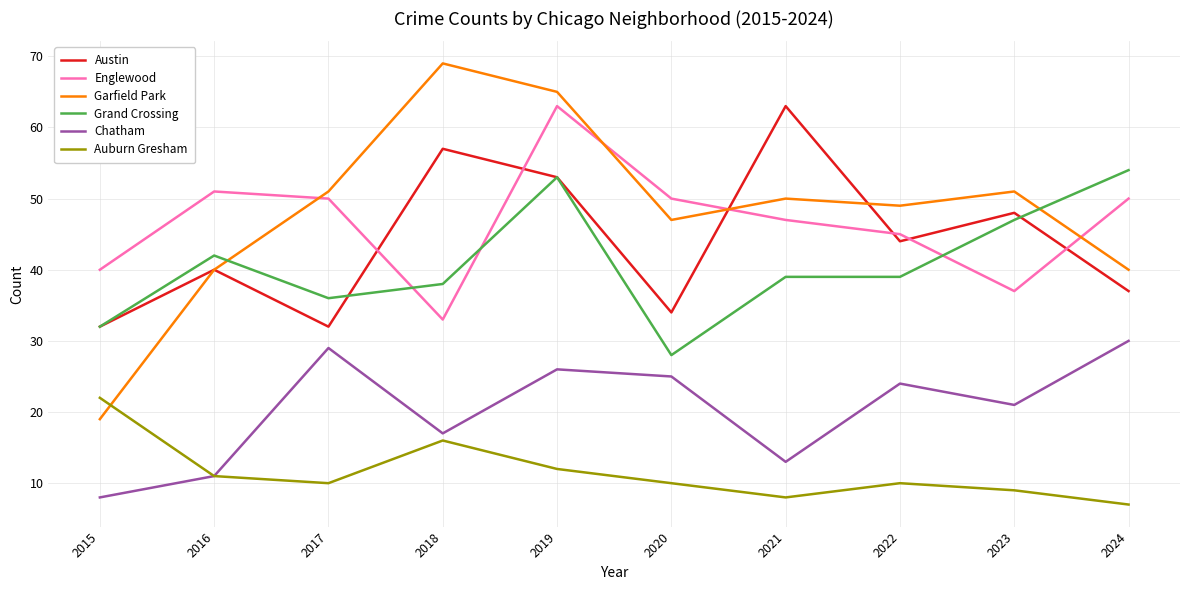

How many series are shown in this chart?

6